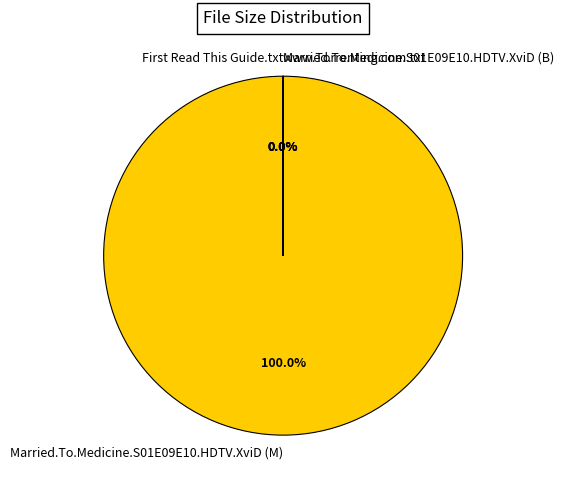

True or false: Married.To.Medicine.S01E09E10.HDTV.XviD (M) accounts for 85% of the total.

False